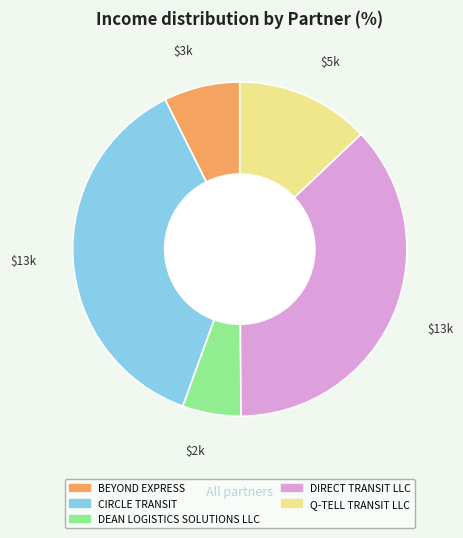

Does Q-TELL TRANSIT LLC account for over 50% of the chart?

No